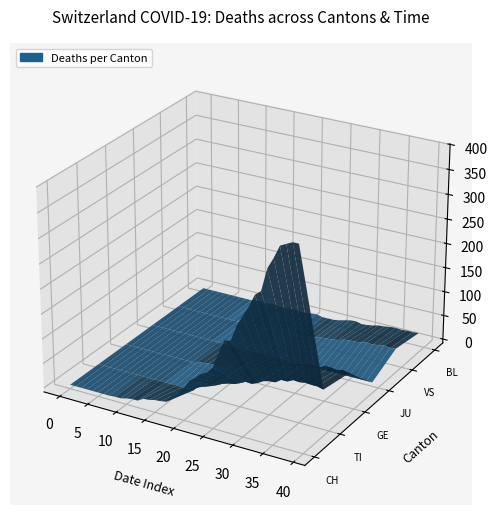

Reading left to right, list all the values displayed in this chart.

CH: 0=0	1=0	2=0	3=0	4=0	5=0	6=0	7=0	8=1	9=1	10=4	11=6	12=6	13=13	14=14	15=17	16=18	17=20	18=36	19=43	20=56	21=75	22=84	23=95	24=101	25=114	26=146	27=174	28=176	29=208	30=230	31=251	32=277	33=287	34=333	35=355	36=381	37=387	38=393	39=393
TI: 0=0	1=0	2=0	3=0	4=0	5=0	6=0	7=0	8=0	9=0	10=0	11=0	12=0	13=0	14=0	15=0	16=0	17=0	18=13	19=16	20=18	21=23	22=29	23=33	24=35	25=40	26=46	27=45	28=50	29=57	30=60	31=61	32=69	33=69	34=75	35=74	36=76	37=75	38=75	39=72
GE: 0=0	1=0	2=0	3=0	4=0	5=0	6=0	7=0	8=0	9=0	10=0	11=0	12=0	13=3	14=4	15=6	16=6	17=7	18=8	19=12	20=10	21=19	22=20	23=19	24=22	25=25	26=36	27=43	28=41	29=50	30=52	31=54	32=59	33=59	34=57	35=64	36=64	37=62	38=65	39=61
JU: 0=0	1=0	2=0	3=0	4=0	5=0	6=0	7=0	8=0	9=0	10=0	11=0	12=0	13=0	14=0	15=0	16=0	17=0	18=0	19=0	20=0	21=0	22=0	23=0	24=0	25=0	26=0	27=0	28=0	29=0	30=0	31=0	32=0	33=0	34=0	35=0	36=0	37=0	38=0	39=0
VS: 0=0	1=0	2=0	3=0	4=0	5=0	6=0	7=0	8=0	9=0	10=0	11=0	12=1	13=1	14=1	15=1	16=1	17=1	18=1	19=1	20=2	21=2	22=2	23=5	24=6	25=8	26=11	27=12	28=13	29=15	30=19	31=20	32=21	33=22	34=25	35=24	36=26	37=28	38=26	39=28
BL: 0=0	1=0	2=0	3=0	4=0	5=0	6=0	7=0	8=0	9=0	10=2	11=2	12=2	13=4	14=1	15=1	16=3	17=3	18=2	19=2	20=4	21=5	22=2	23=2	24=2	25=4	26=7	27=10	28=11	29=8	30=9	31=11	32=14	33=15	34=17	35=18	36=17	37=18	38=18	39=19